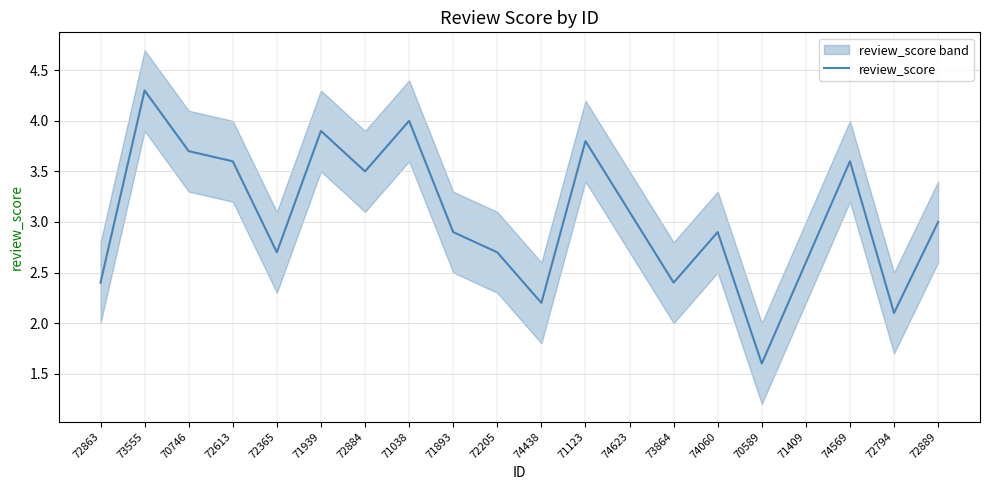

Which category has the lowest value across all series?

70589